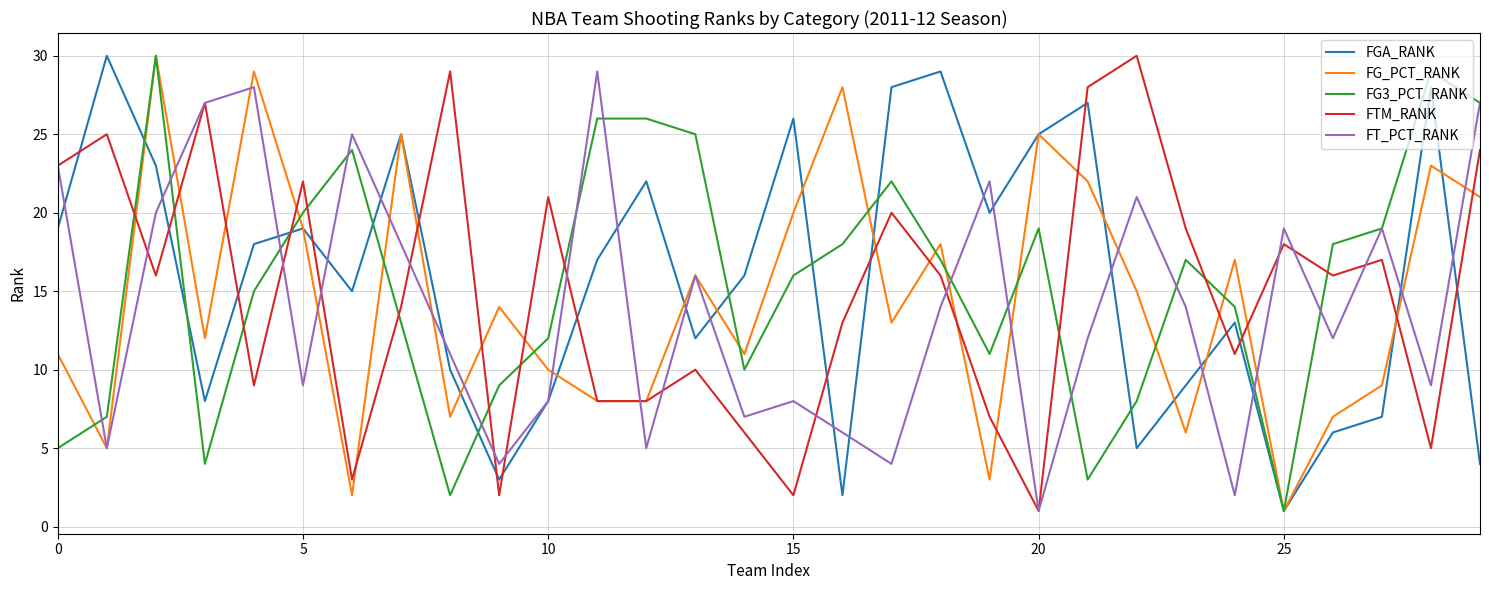

What is the difference between the maximum and minimum values in the FG3_PCT_RANK series?

29